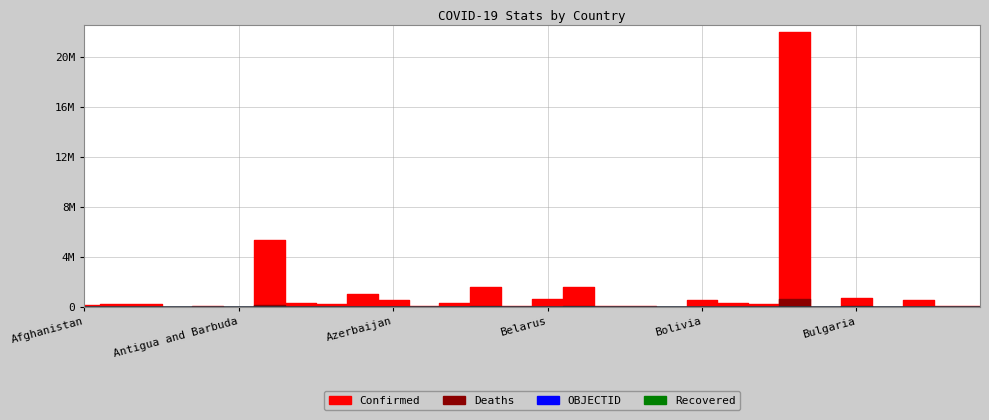

Where does the OBJECTID series first go above 23?

Belgium